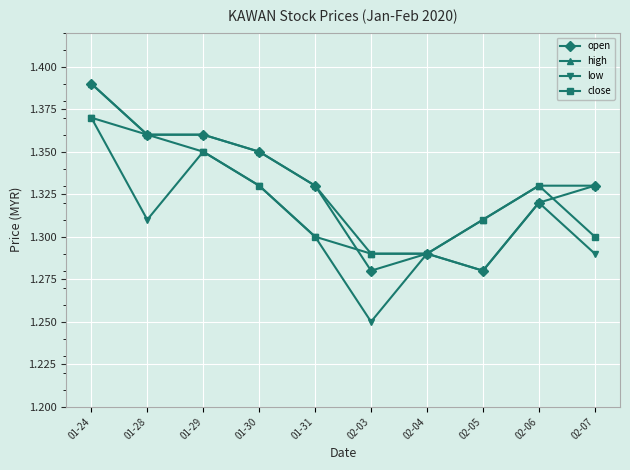

How many high values are between 1 and 2?

10